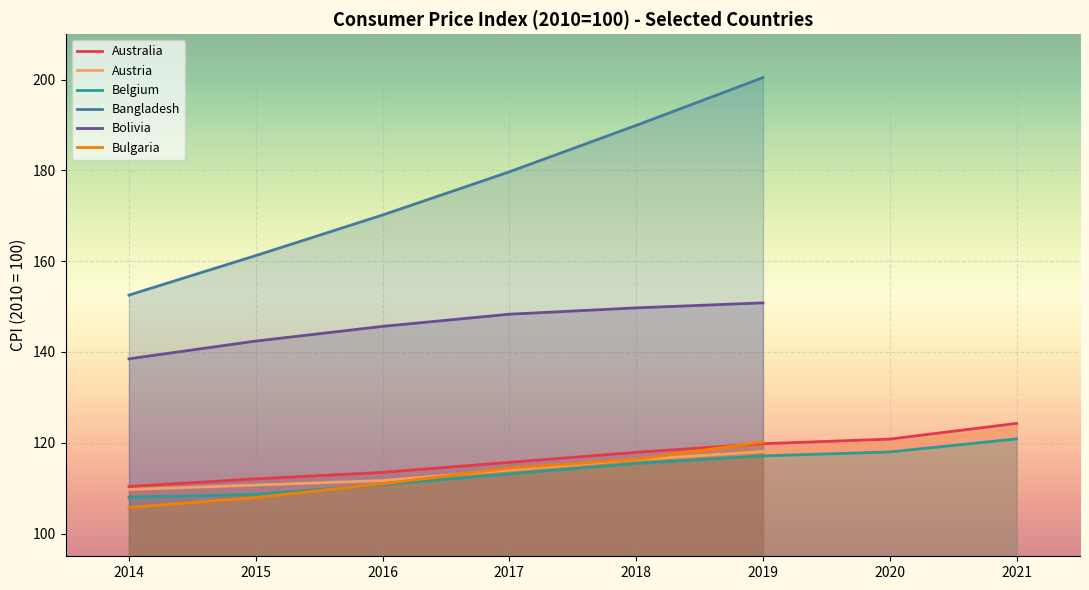

The Australia series shows 119.8 at 2019. True or false?

True